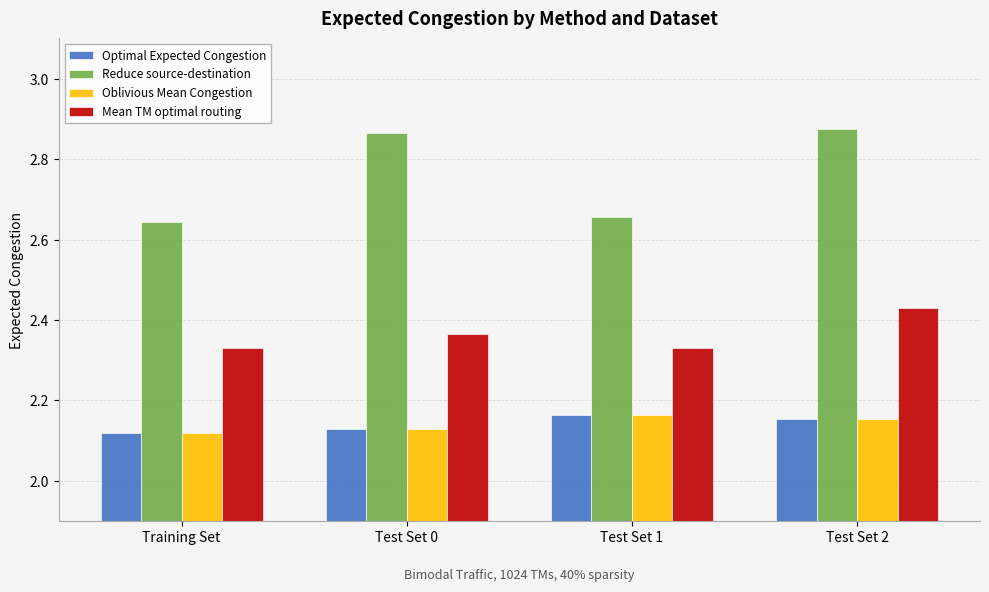

What are all the series names shown in the legend?

Optimal Expected Congestion, Reduce source-destination, Oblivious Mean Congestion, Mean TM optimal routing